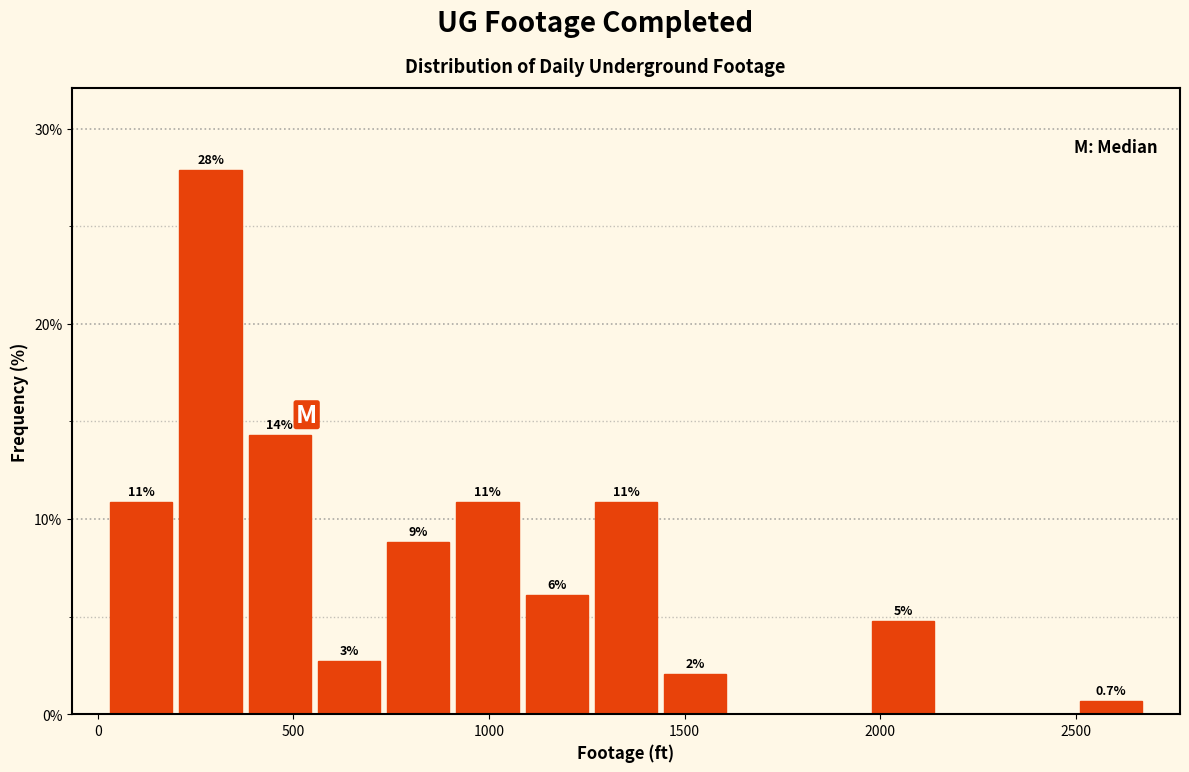

Around what value on the x-axis is the tallest bar? Give the approximate position of its centre, as read against the axis.

300